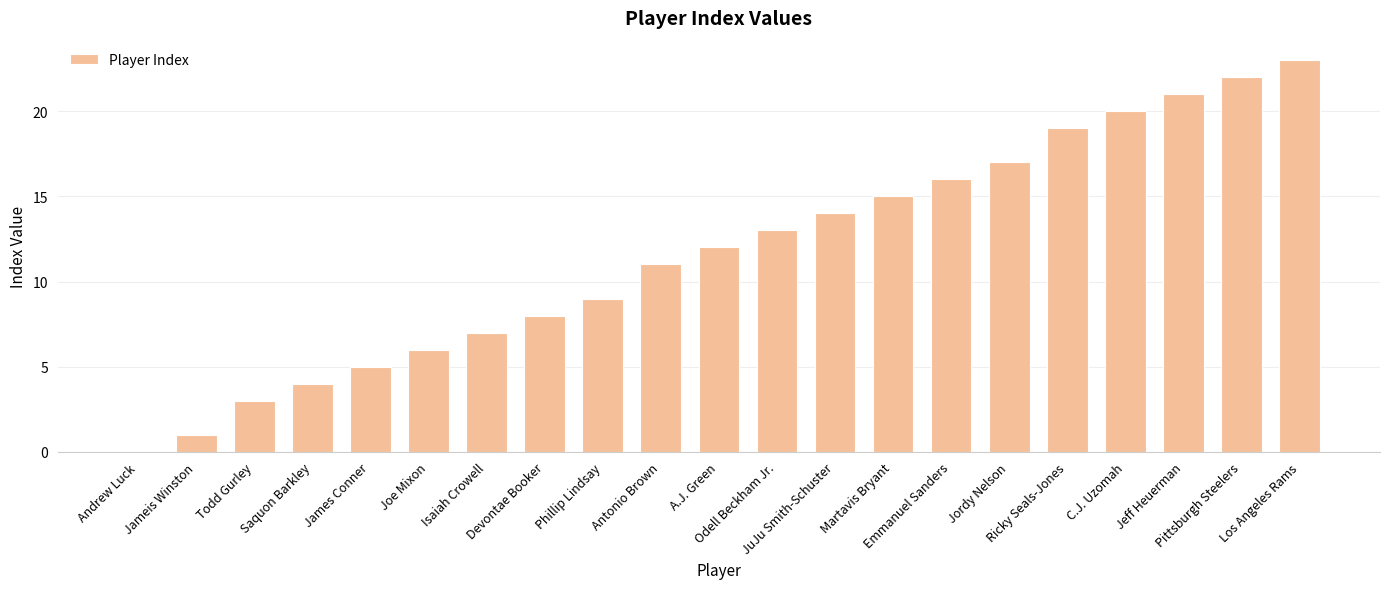

Reading left to right, list all the values displayed in this chart.

0	1	3	4	5	6	7	8	9	11	12	13	14	15	16	17	19	20	21	22	23